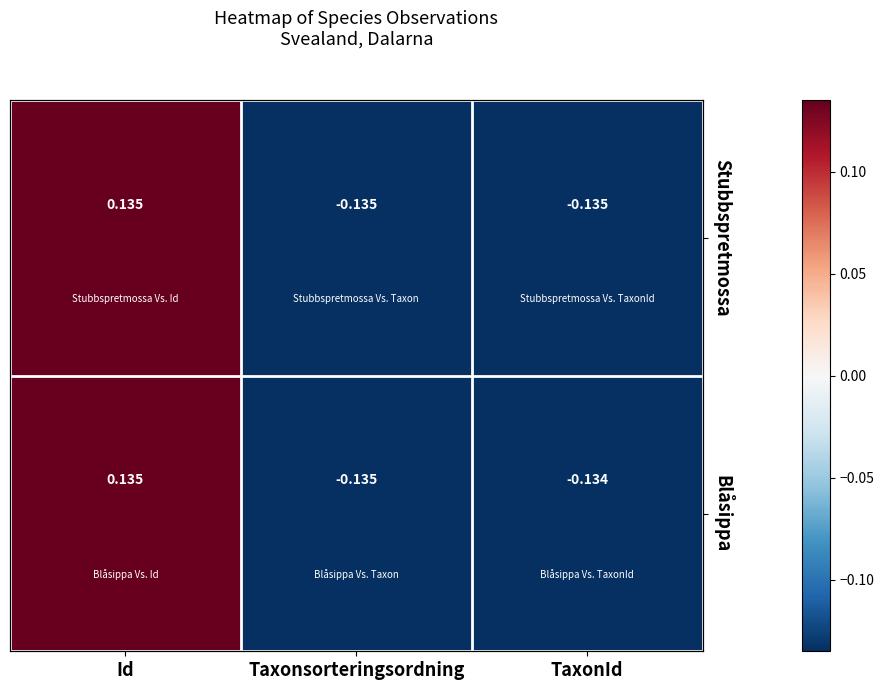

The value of Stubbspretmossa at Id is 0.1. True or false?

False